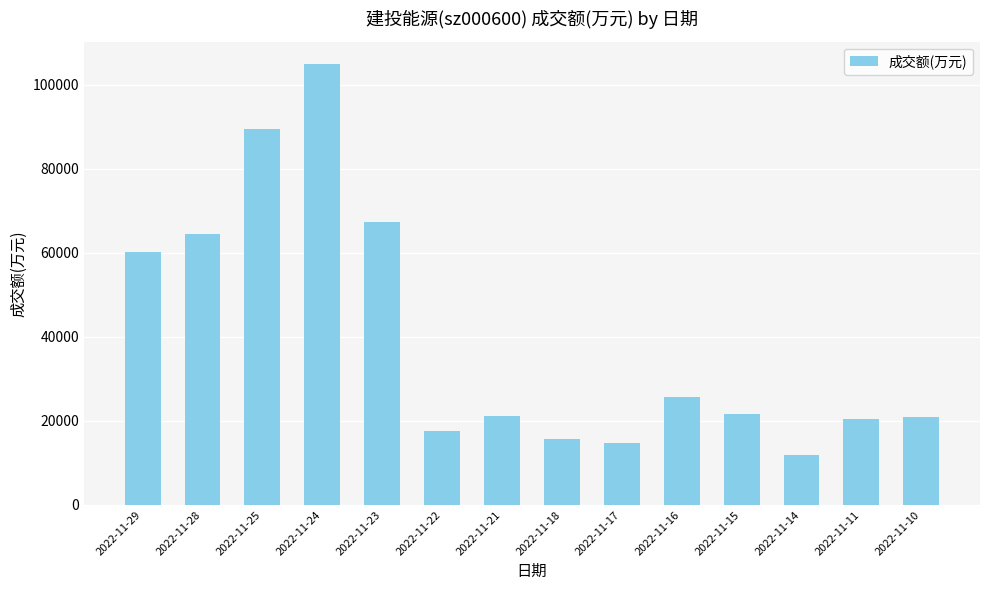

What value does the data have at 2022-11-29?

60140